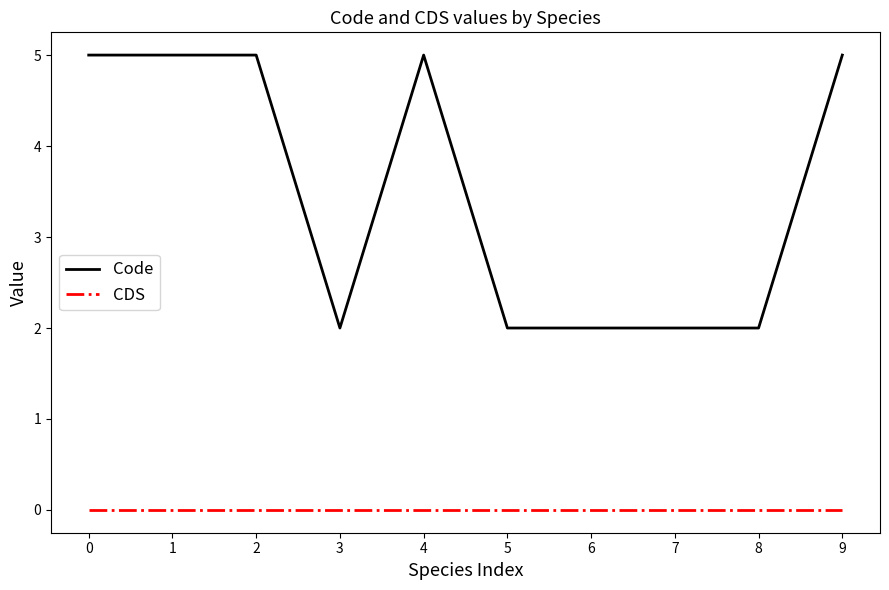

Count the number of data series in this chart.

2